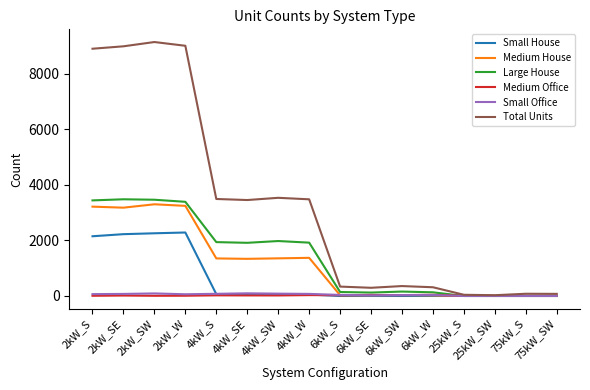

Between 2kW_W and 75kW_SW, which series saw the biggest shift?

Total Units